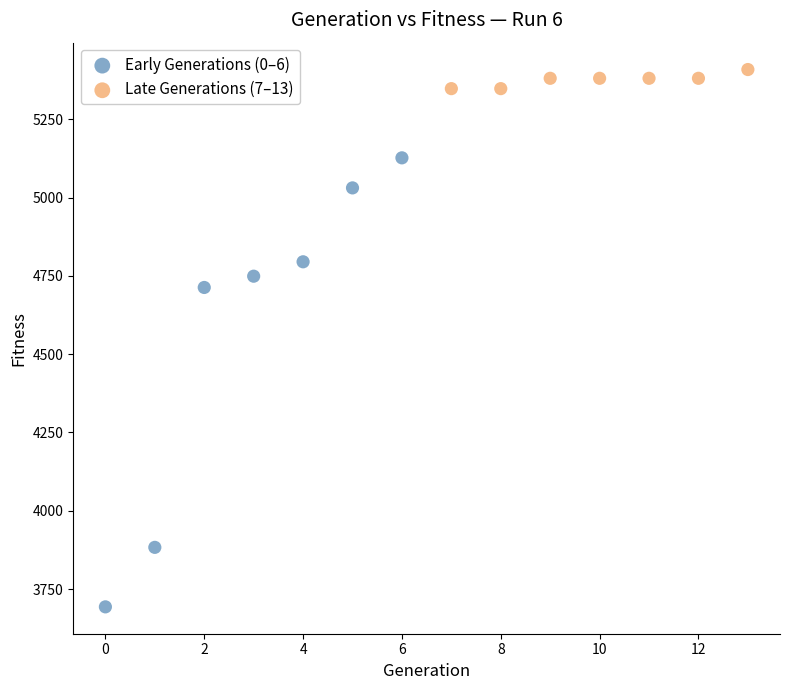

Which series reaches the maximum Y coordinate?

Late Generations (7–13)